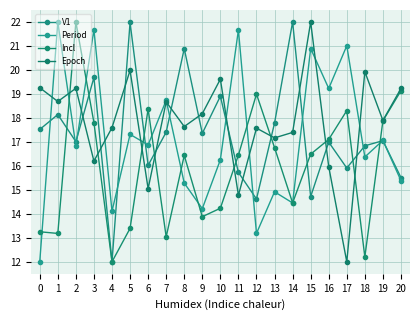

The value of V1 at 9 is 10.3. True or false?

False